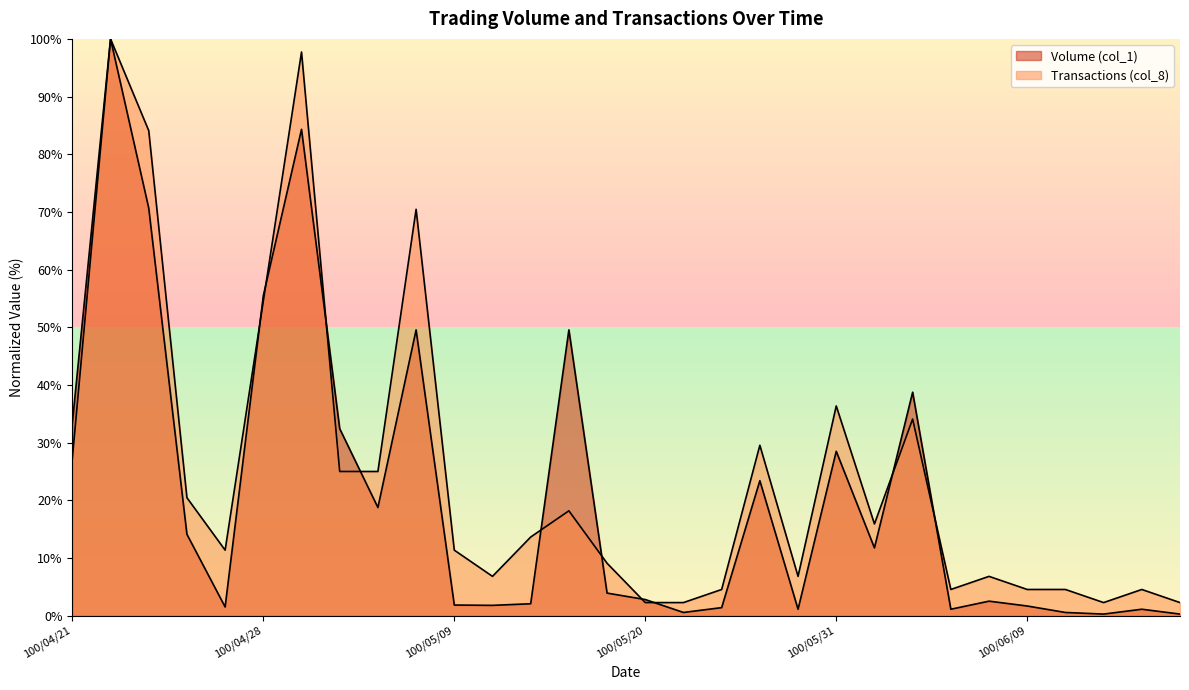

How many lines are shown in the chart?

2